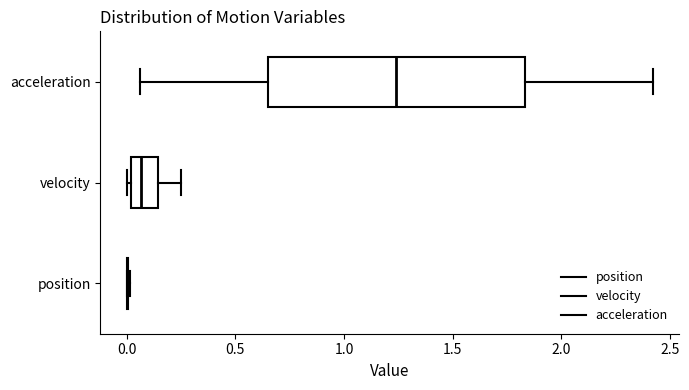

Reading bottom to top, transcribe this box plot: for each box, give where its median line is, the range the box spans, and where its two whiskers end, as read against the x-axis. The values are not printed on the chart, so give them approximately, as read against the axis.

position: box collapsed to a line at 0.00, whiskers 0.00 to 0.00
velocity: median 0.05, box 0.00 to 0.15, whiskers 0.00 (just left of the box's left edge) to 0.25
acceleration: median 1.25, box 0.65 to 1.85, whiskers 0.05 to 2.40